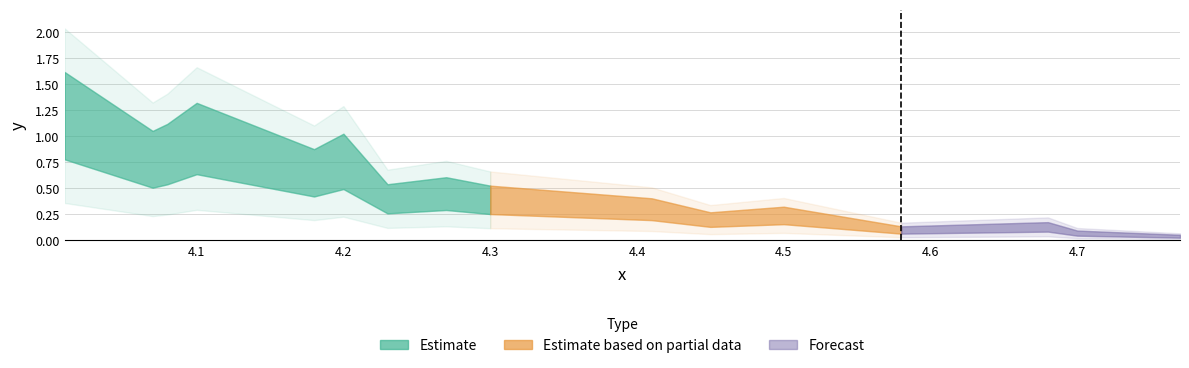

What is the difference between the maximum and minimum values?

1.2